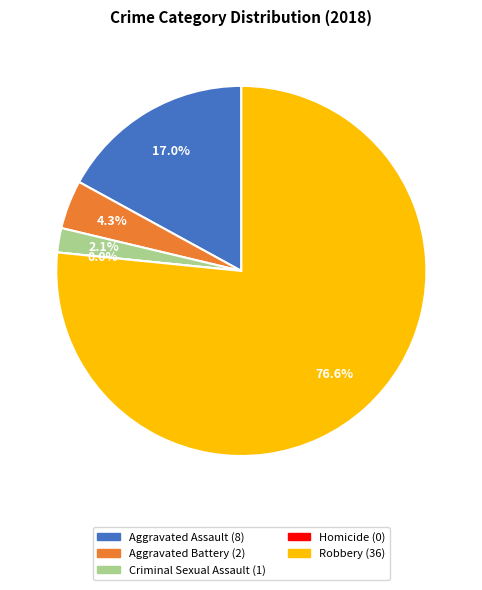

To the nearest percent, what is the difference between the largest and smallest slice percentages?

77%